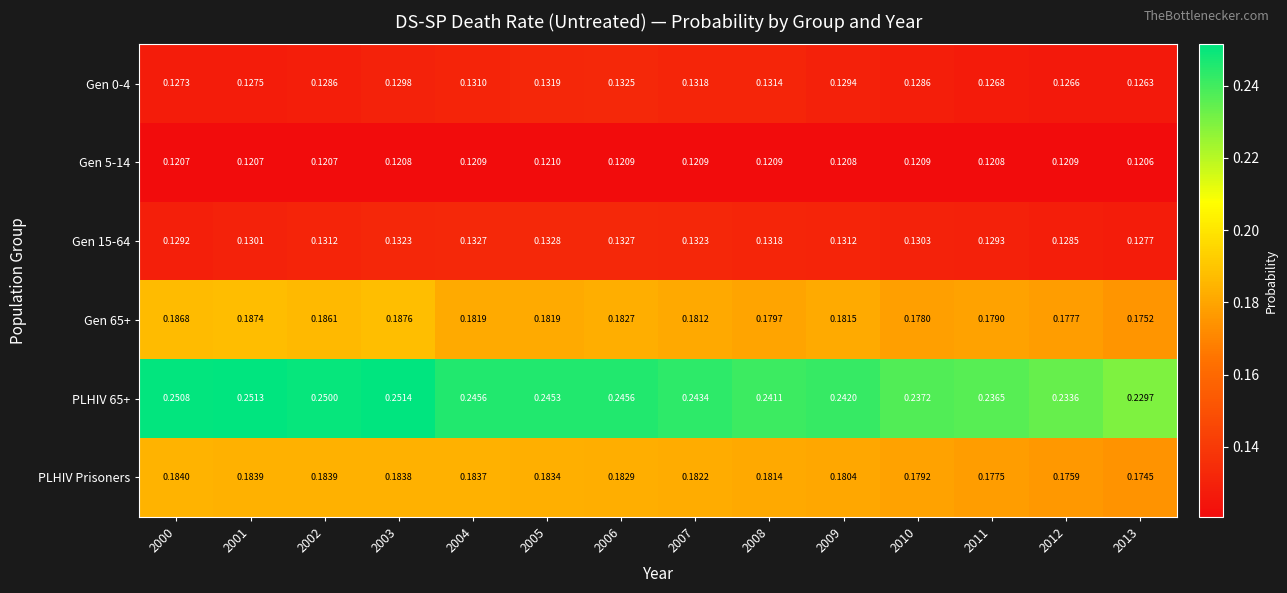

Is the value of PLHIV 65+ at 2008 greater than the value of PLHIV Prisoners at 2000?

Yes